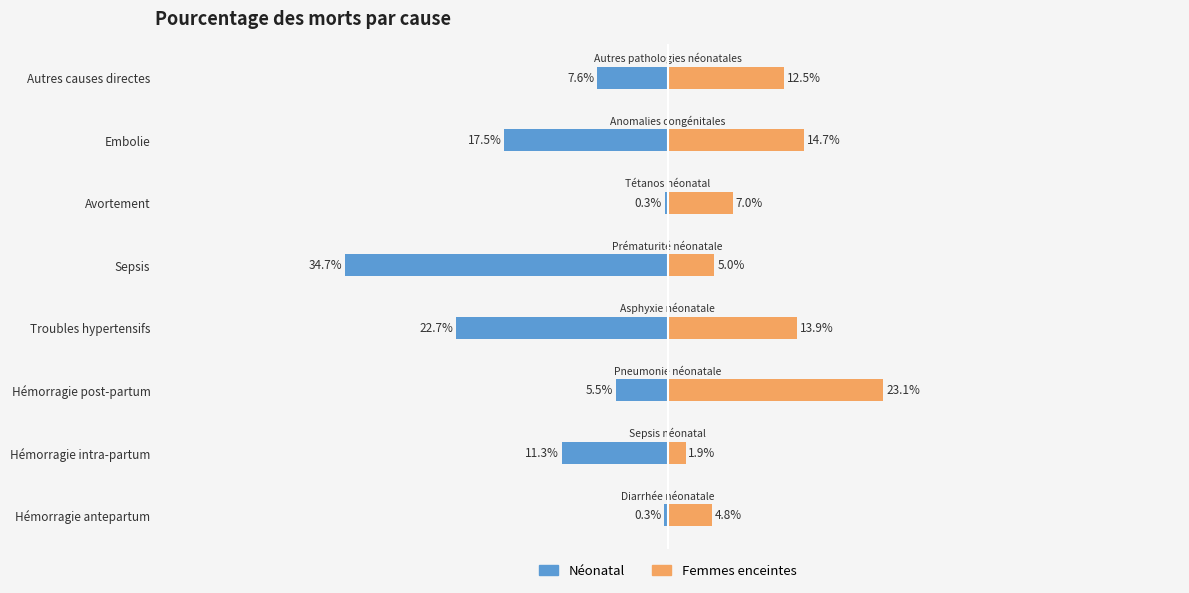

How many distinct data groups are displayed?

2